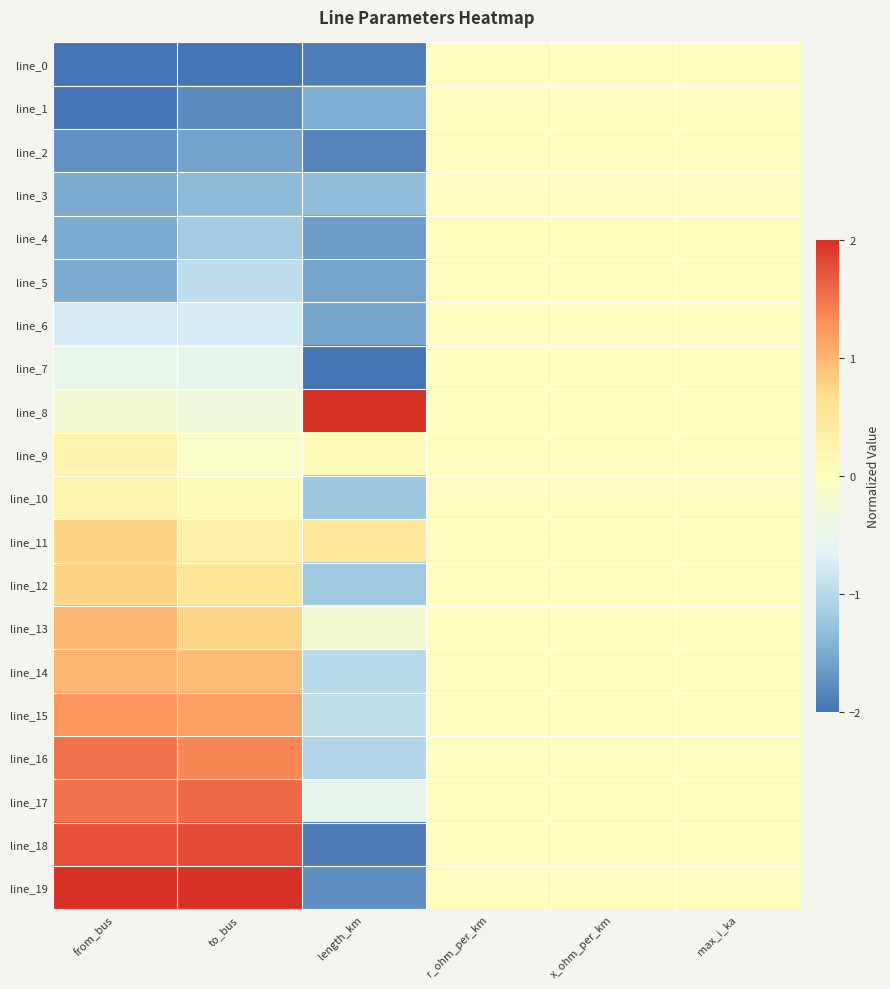

Which series changed the most between r_ohm_per_km and x_ohm_per_km?

line_0